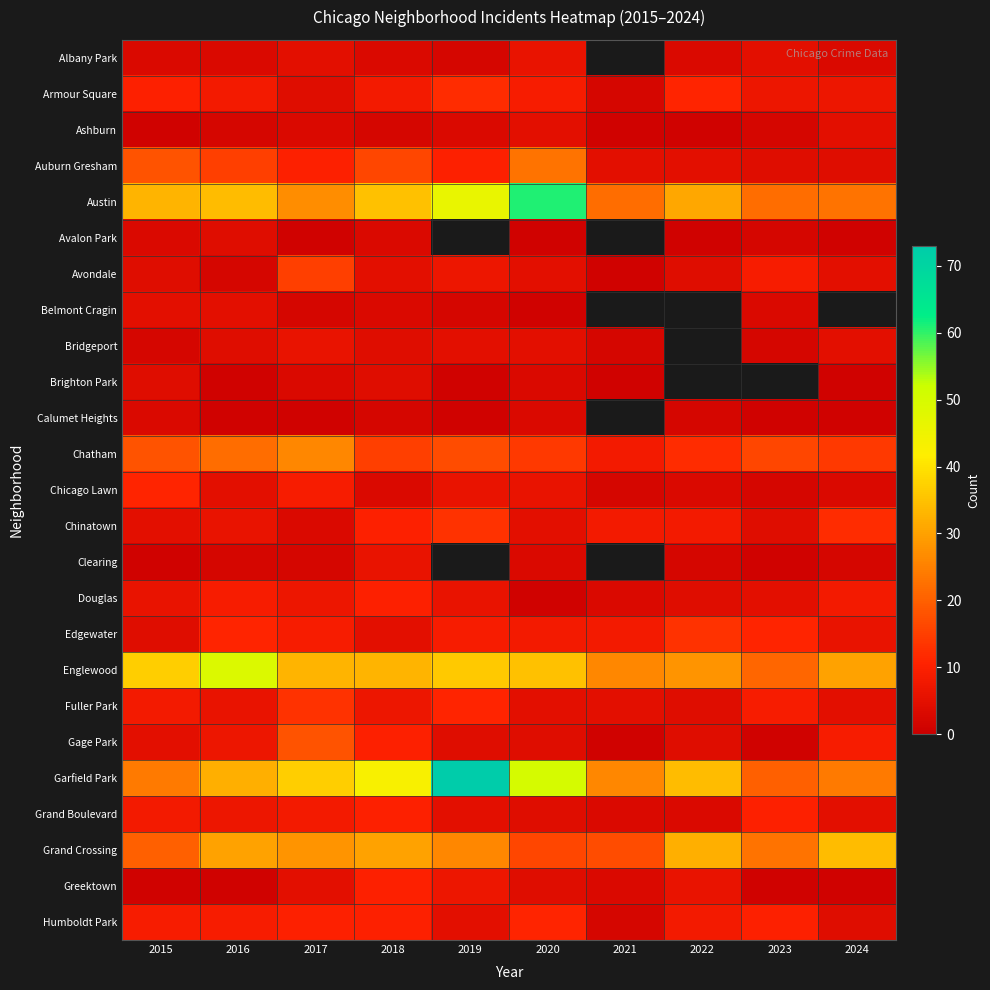

What is the sum of all Grand Boulevard values?

63.0